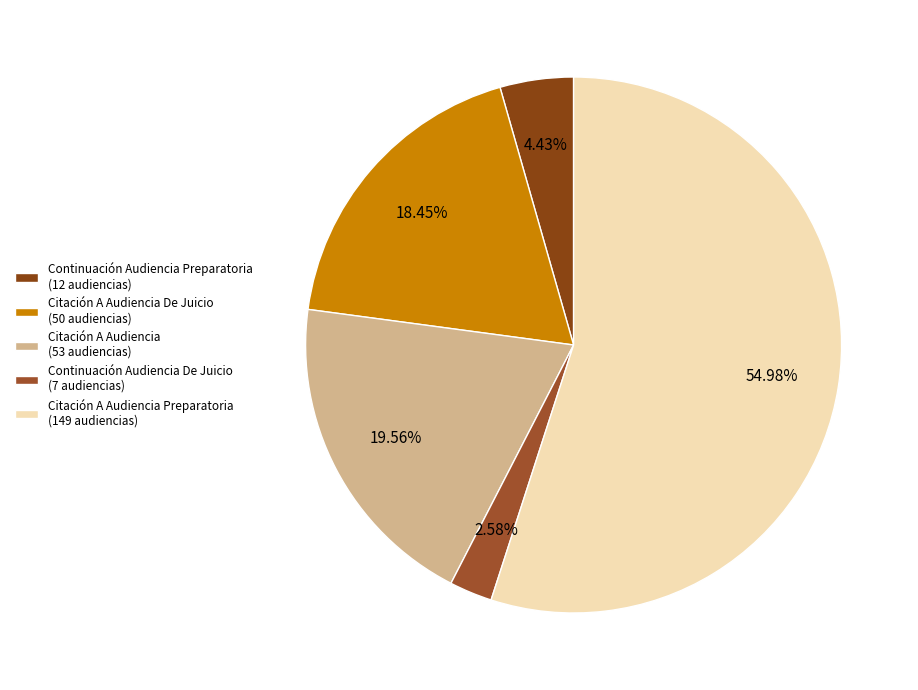

Count the number of slices in the pie.

5